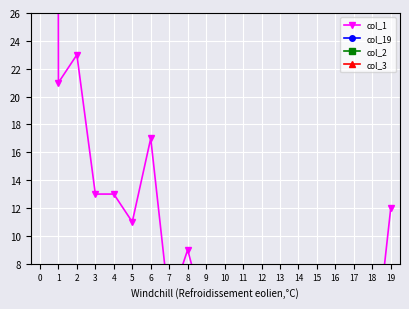

True or false: col_1 and col_19 cross at least once.

False